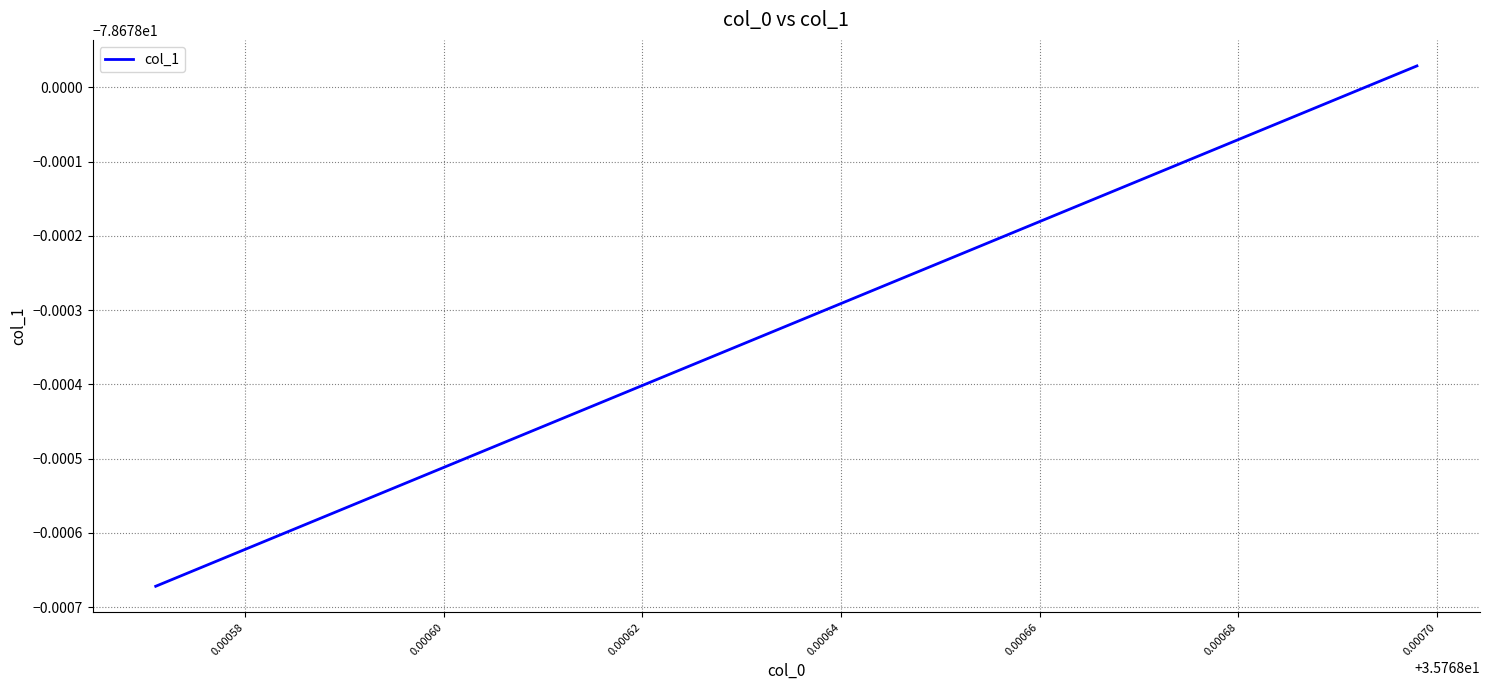

What is the sum of all values?

-1101.5